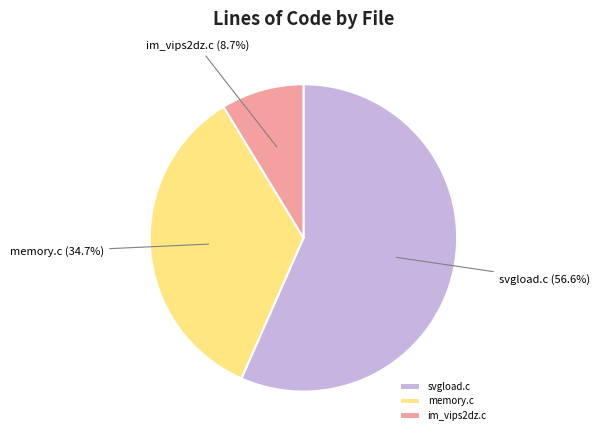

What is the largest slice in the pie chart?

svgload.c